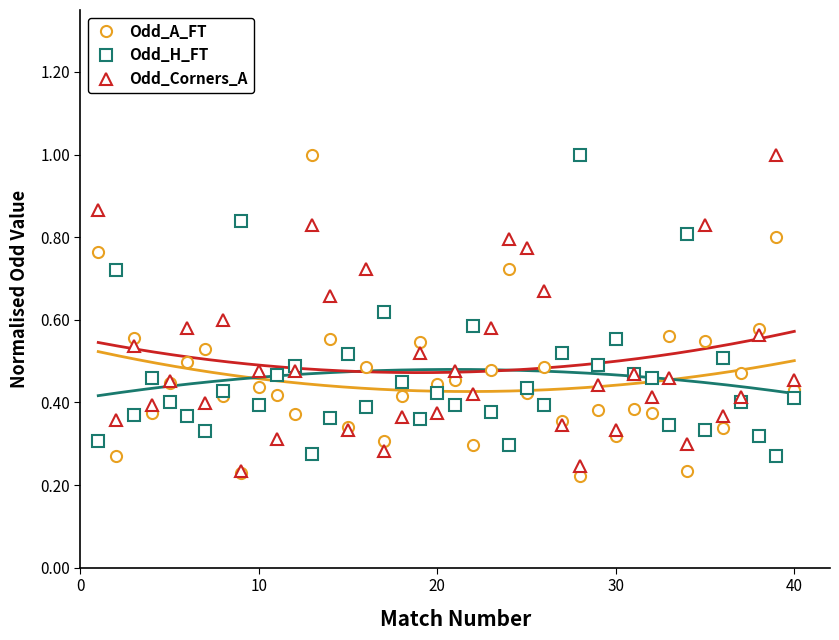

True or false: Odd_A_FT has more than 1 points higher than both neighbors.

True